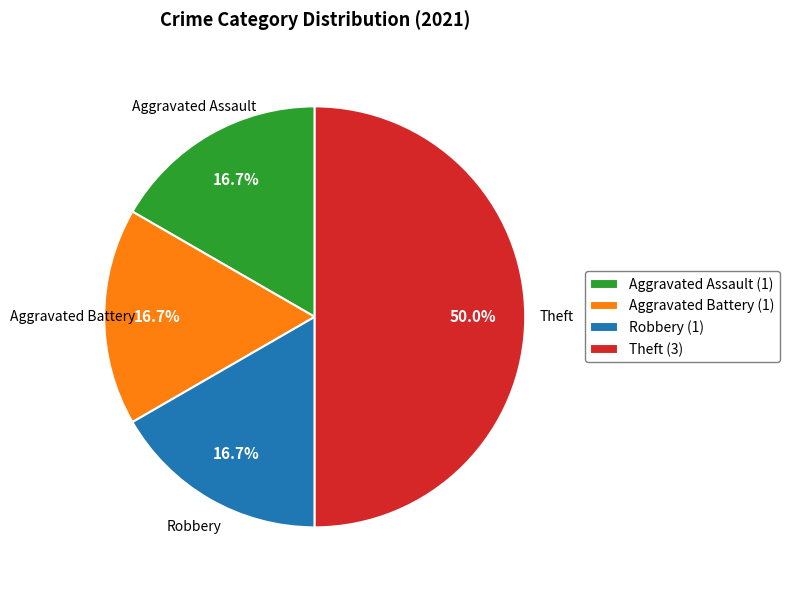

To the nearest percent, what is the difference between the largest and smallest slice percentages?

33%